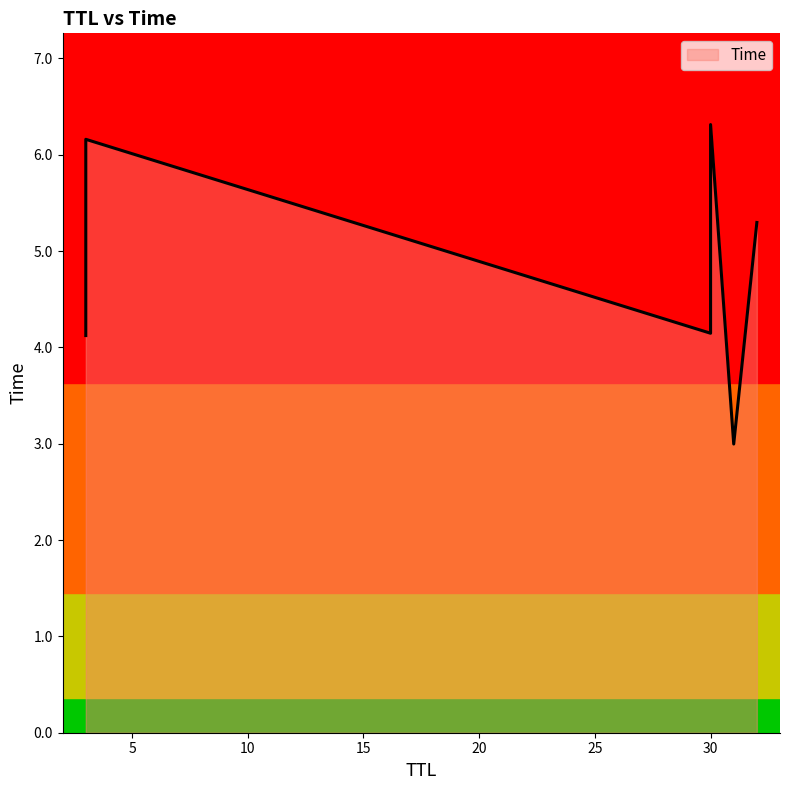

Rank the categories by value from highest to lowest.

30, 3, 32, 30, 3, 31